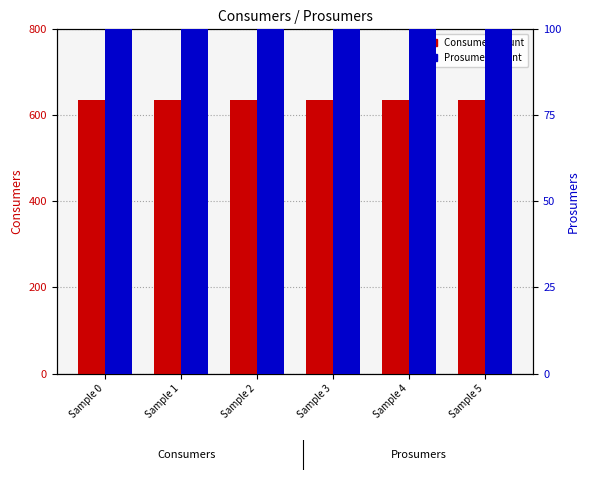

Is it true that Consumers equals 156 at Sample 4?

False